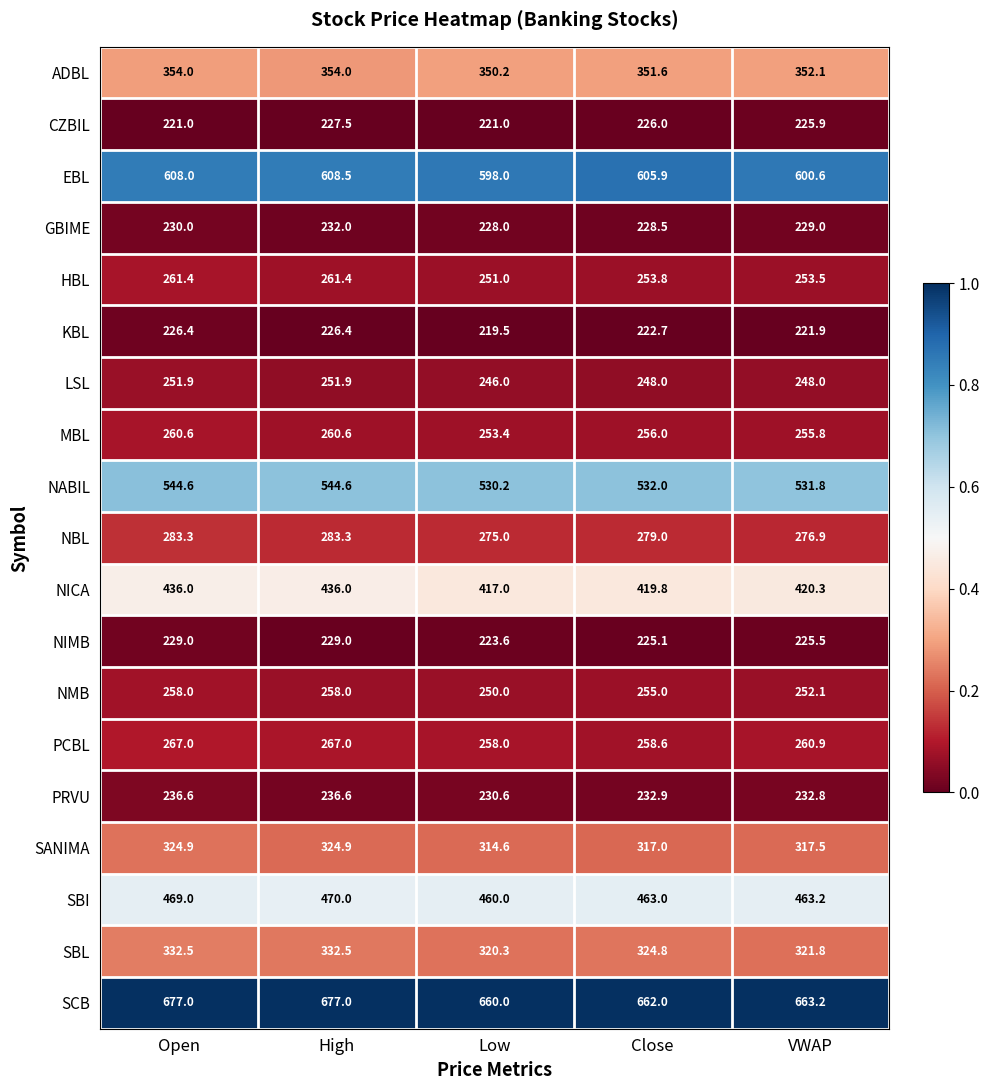

Which series changed the most between Low and VWAP?

CZBIL